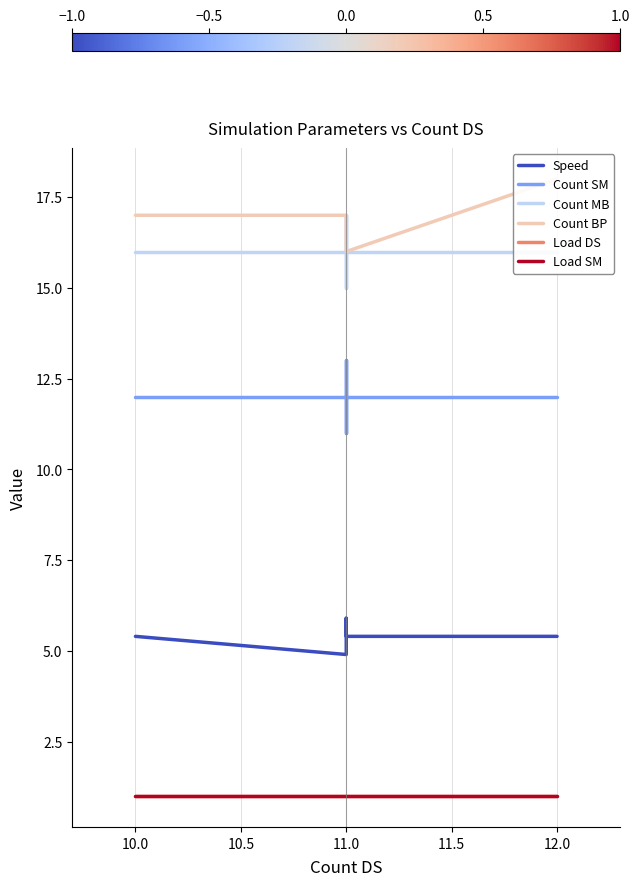

Does the chart display data point markers on the line(s)?

No